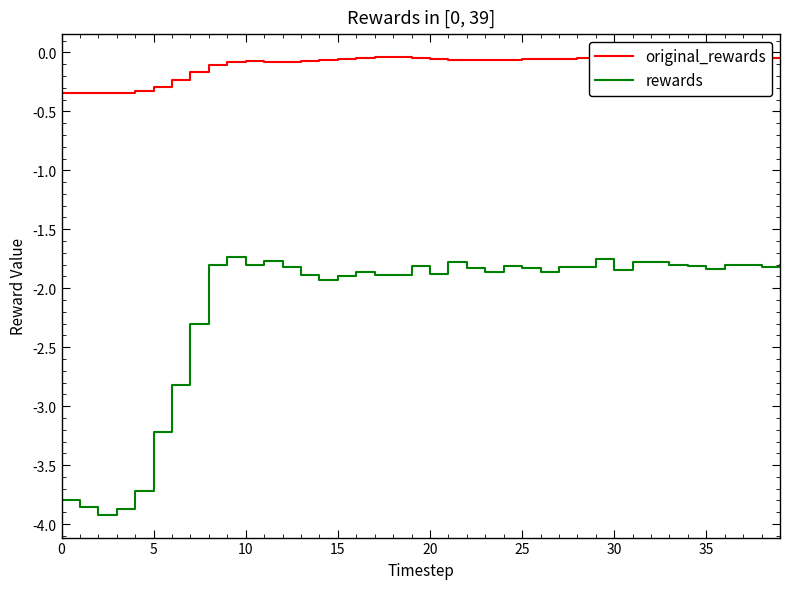

List the series in order of their peak value, lowest first.

rewards, original_rewards